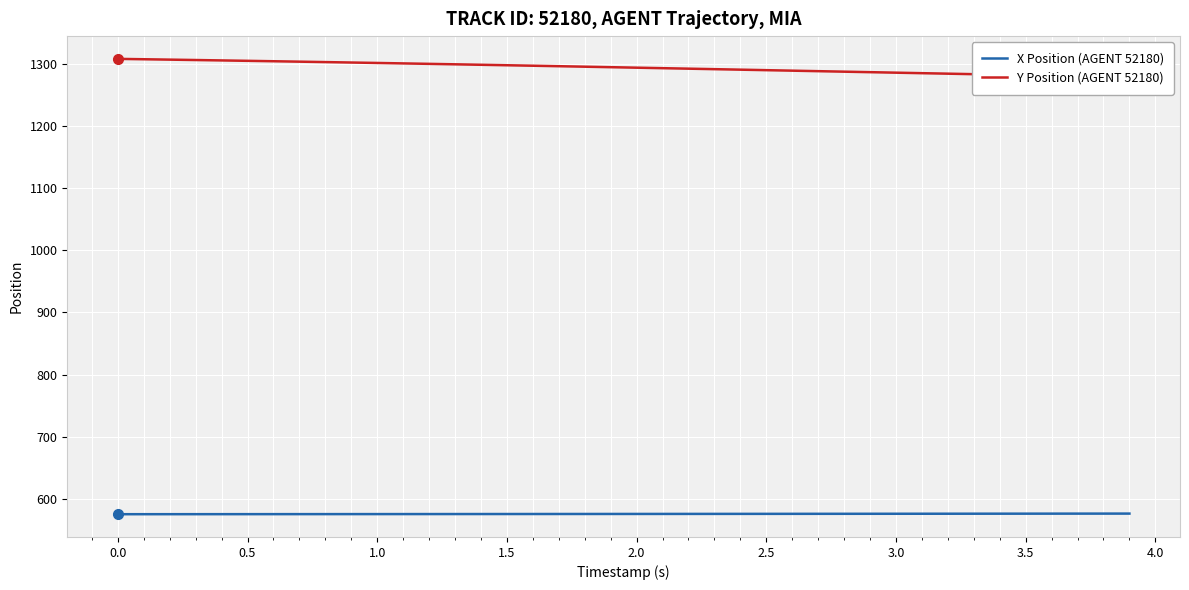

What is the greatest value displayed?

1307.7